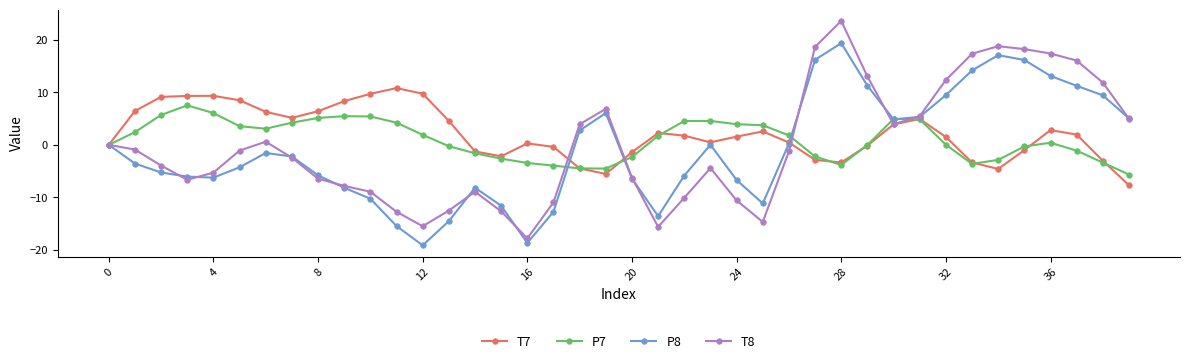

Which series has the largest total across all categories?

T7